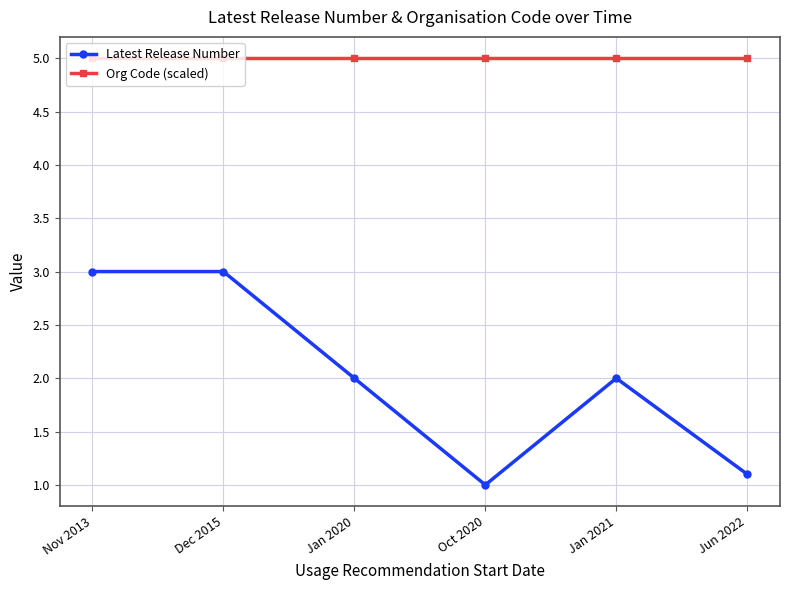

True or false: Latest Release Number and Org Code (scaled) intersect in this chart.

False